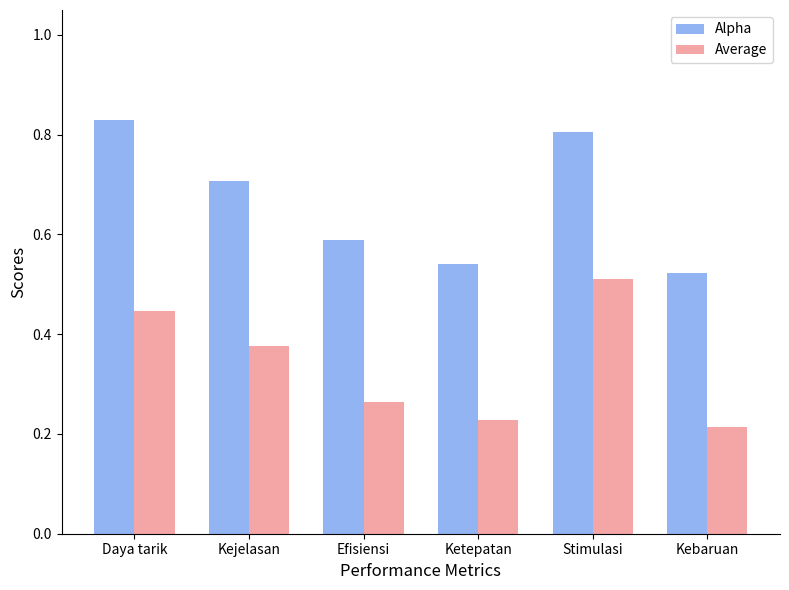

What is the sum of all Average values?

2.0